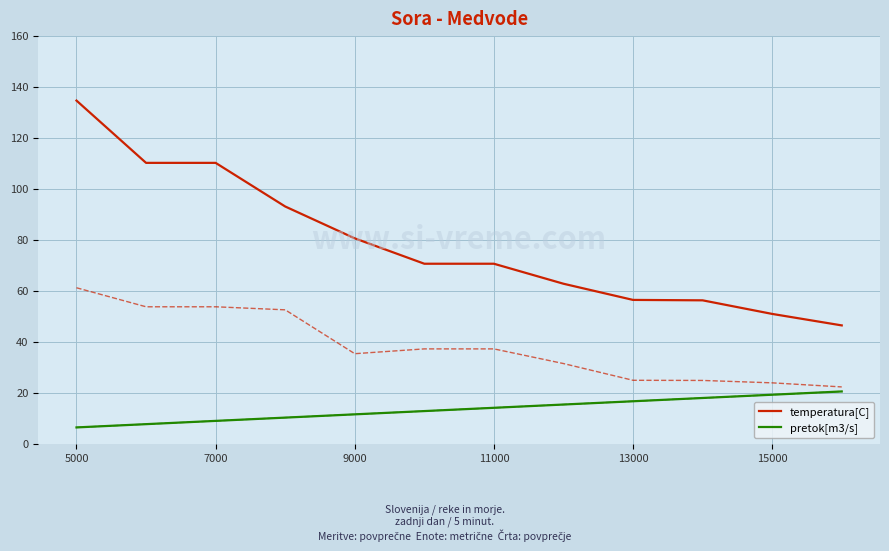

True or false: pretok[m3/s] and temperatura[C] intersect in this chart.

False